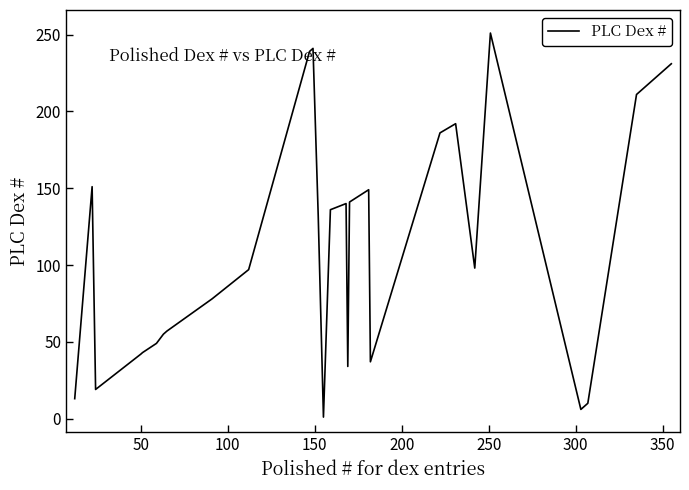

What is the maximum value shown in the chart?

251